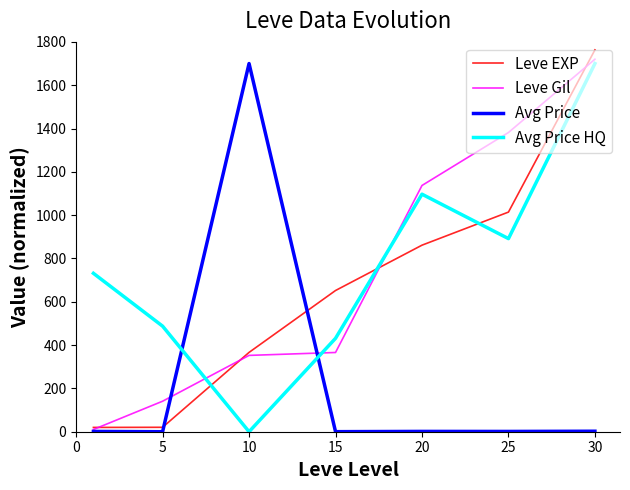

What is the maximum value for Leve Gil?

1719.9